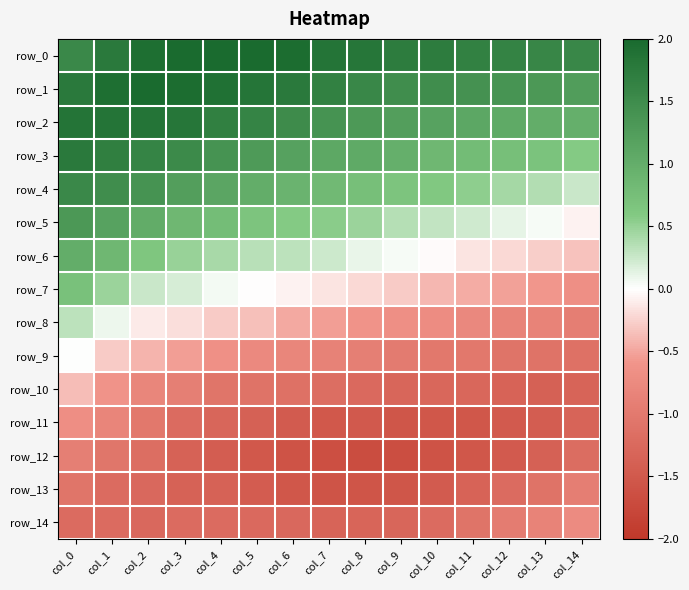

How many data points does each series have?

15